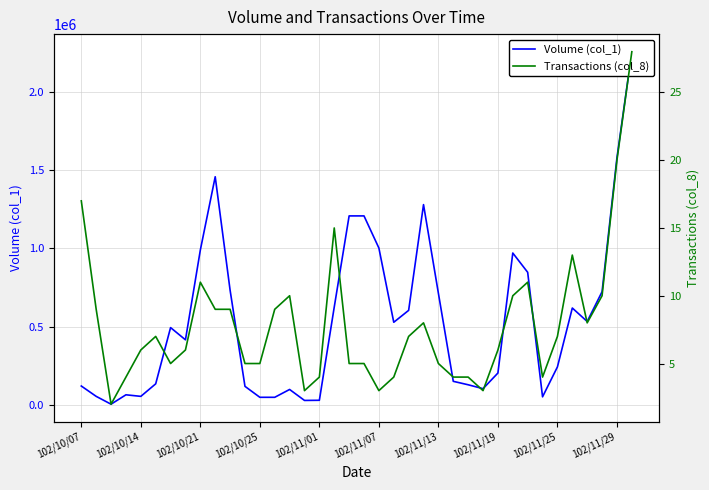

How many lines are shown in the chart?

2